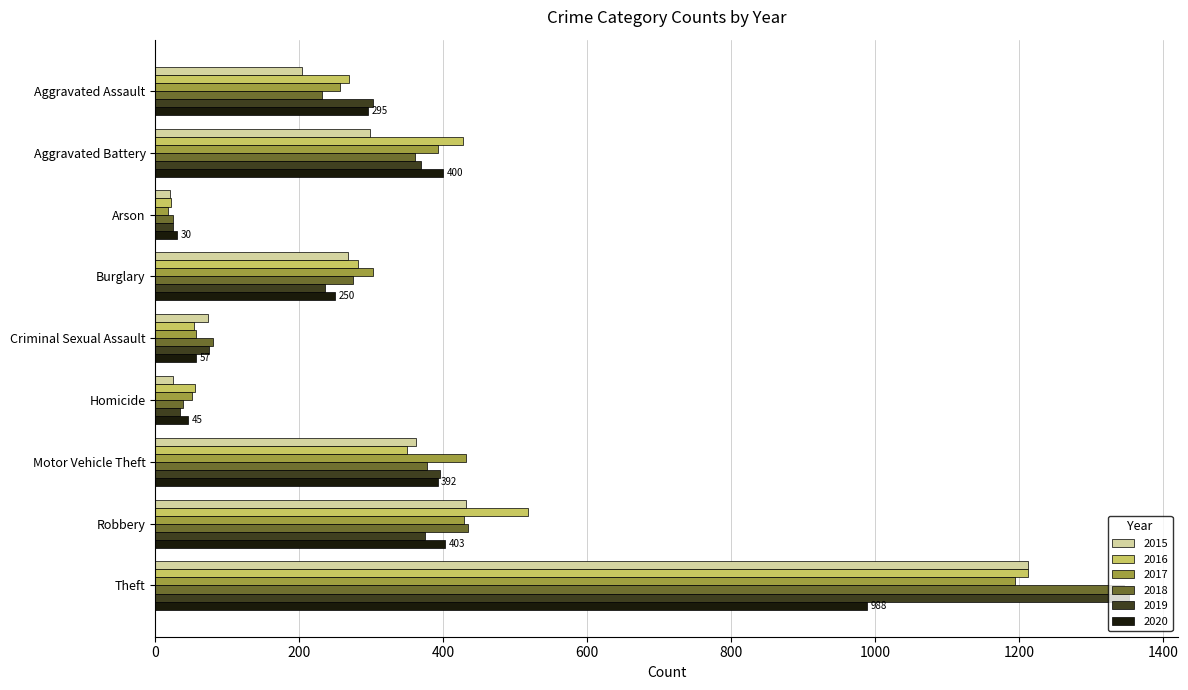

Where is 2018 nearest to the value 685?

Robbery